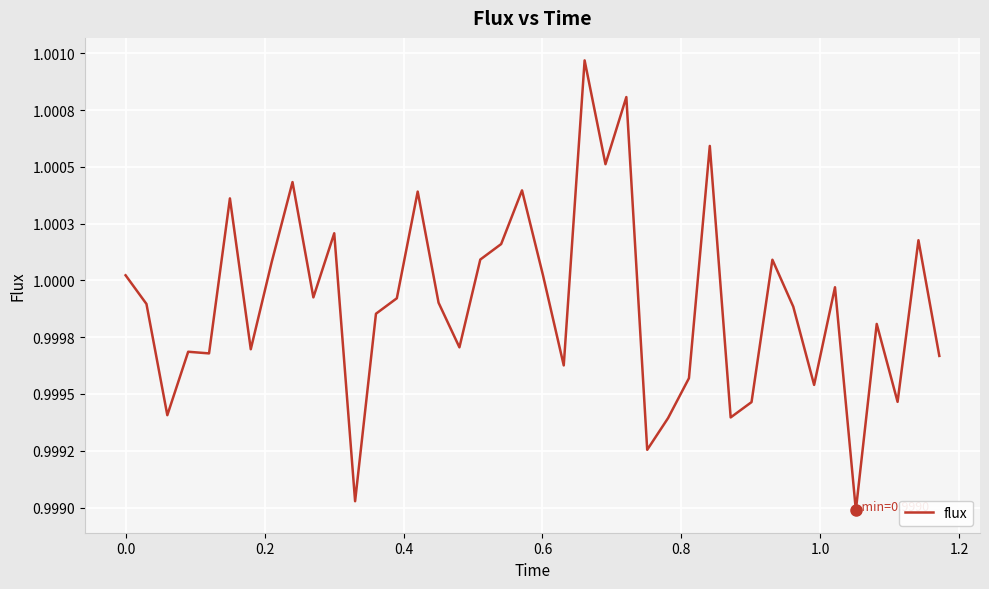

Does the chart have visible grid lines?

Yes